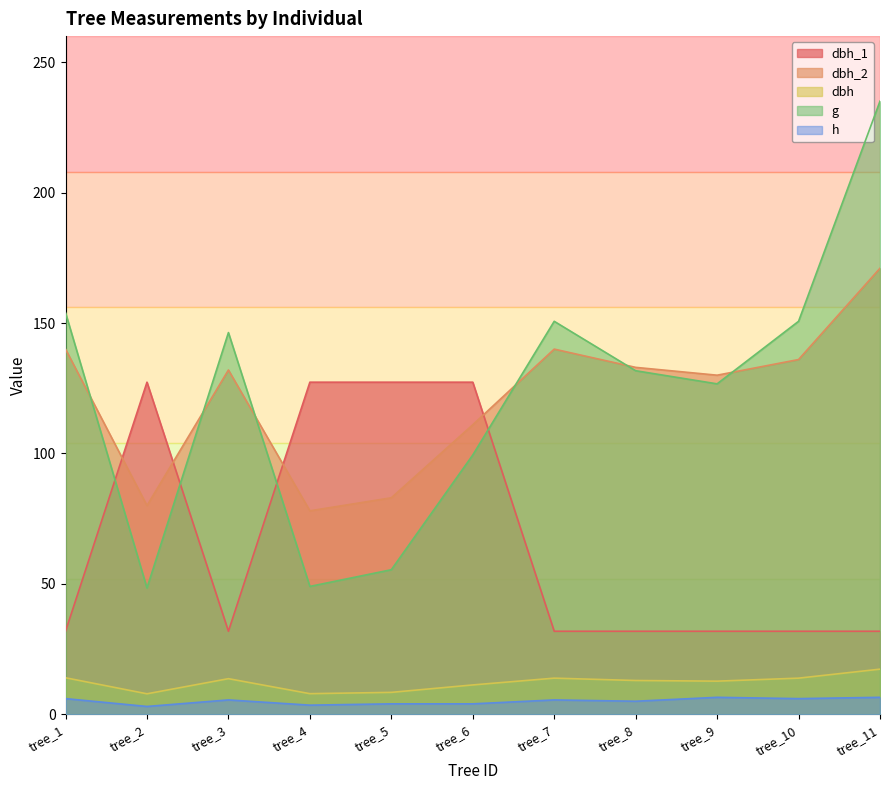

At how many categories does at least one series exceed 64?

11